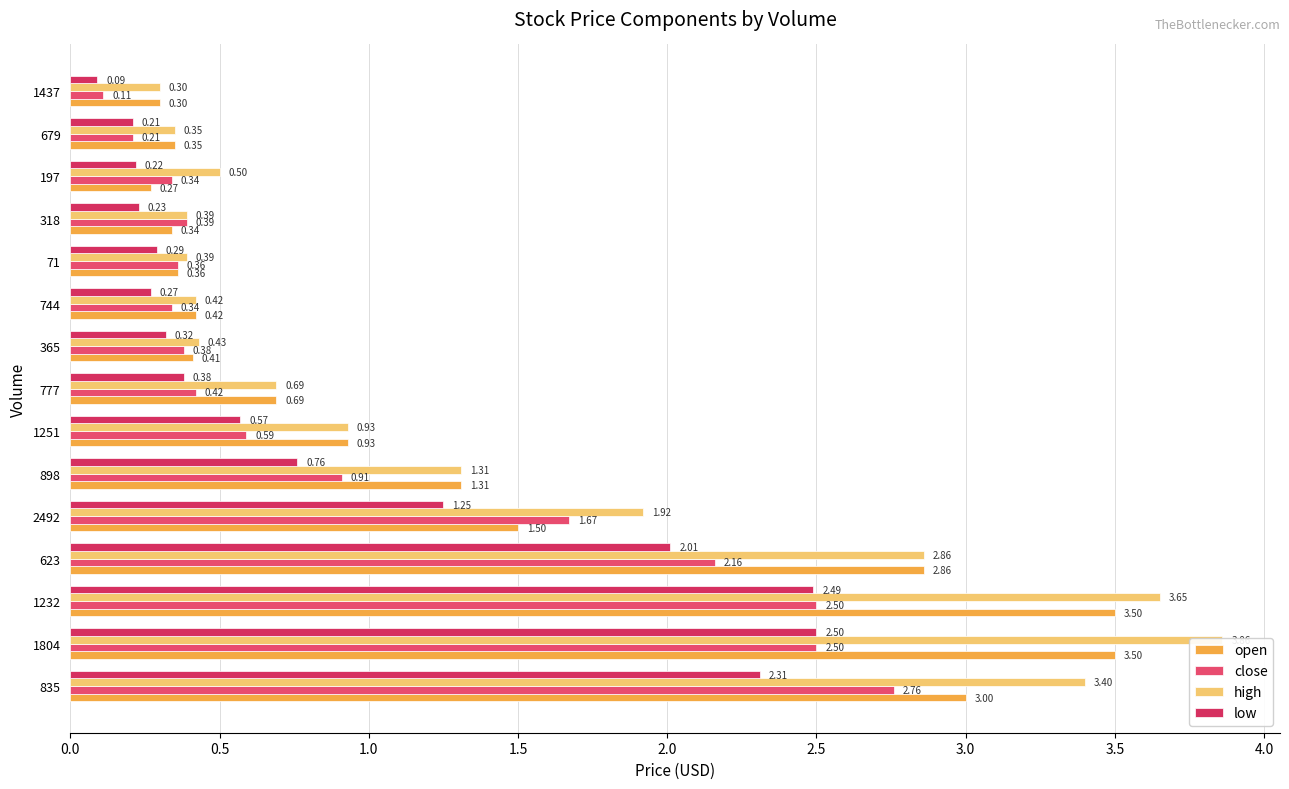

At how many categories does at least one series exceed 3?

3